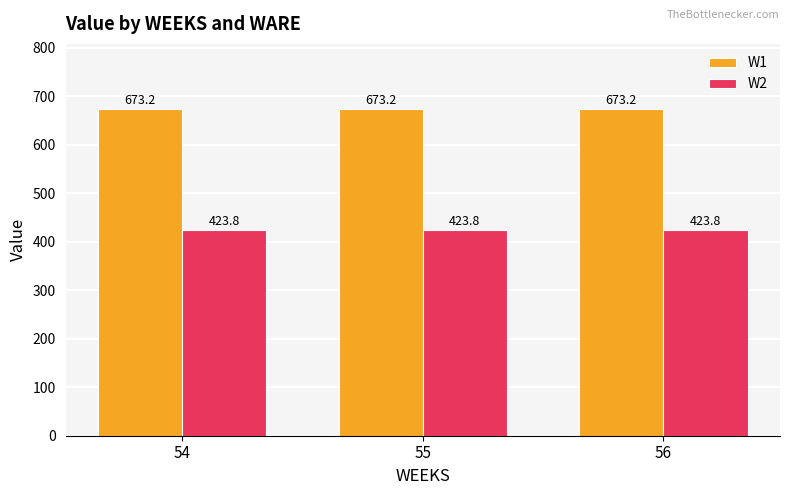

Is the value of W2 at 56 greater than the value of W1 at 54?

No